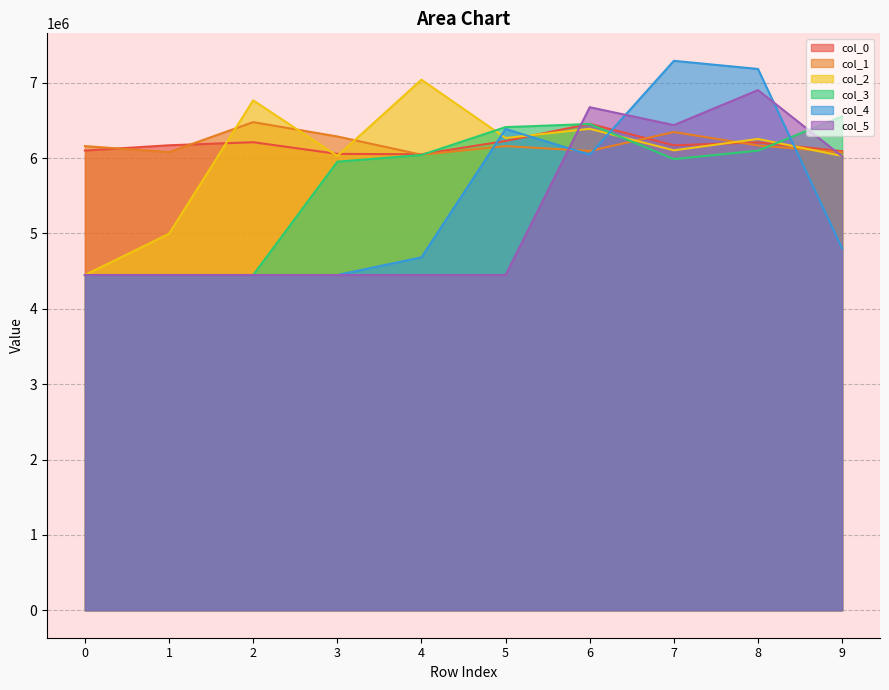

Which series has the largest range (max minus min)?

col_4